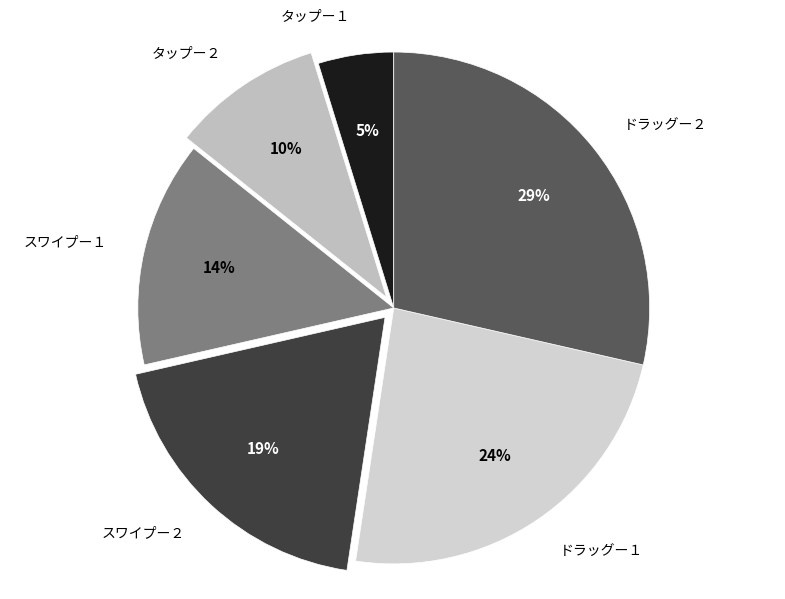

Between ドラッグー２ and タップー１, which is larger?

ドラッグー２